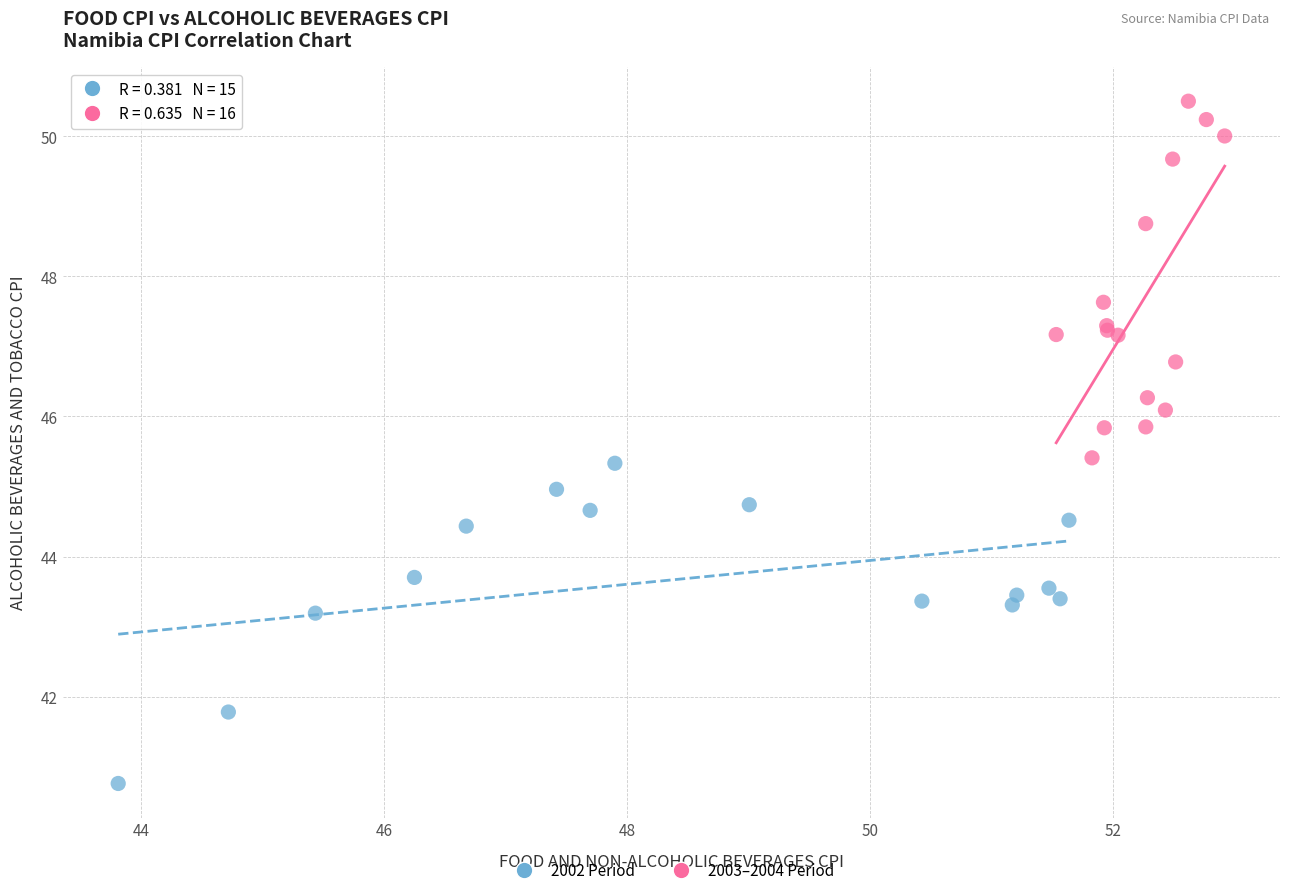

Which series has the widest spread of Y values?

2003–2004 Period